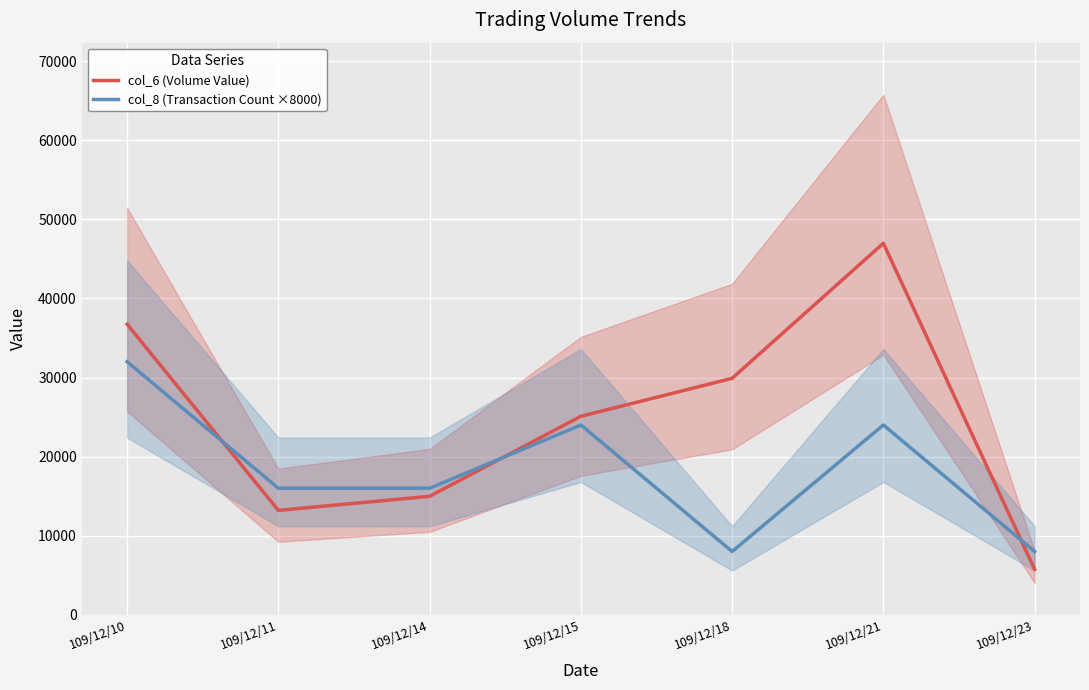

Reading right to left, what are all the values shown in this chart?

col_6 (Volume Value): 5750	46980	29900	25100	14980	13200	36750
col_8 (Transaction Count ×8000): 8000	24000	8000	24000	16000	16000	32000